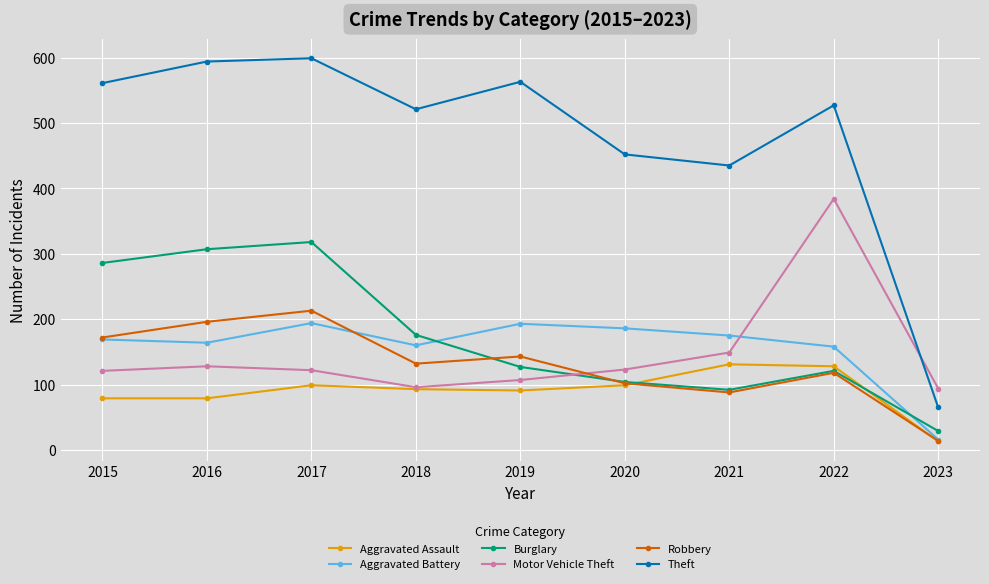

Which series has the largest range (max minus min)?

Theft